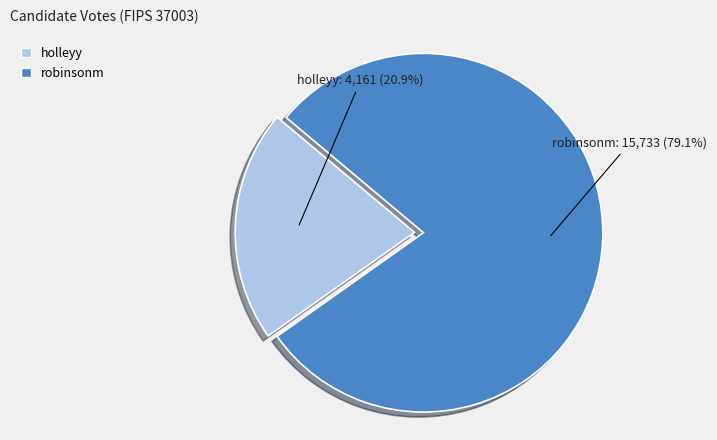

What is the smallest slice in the pie chart?

holleyy